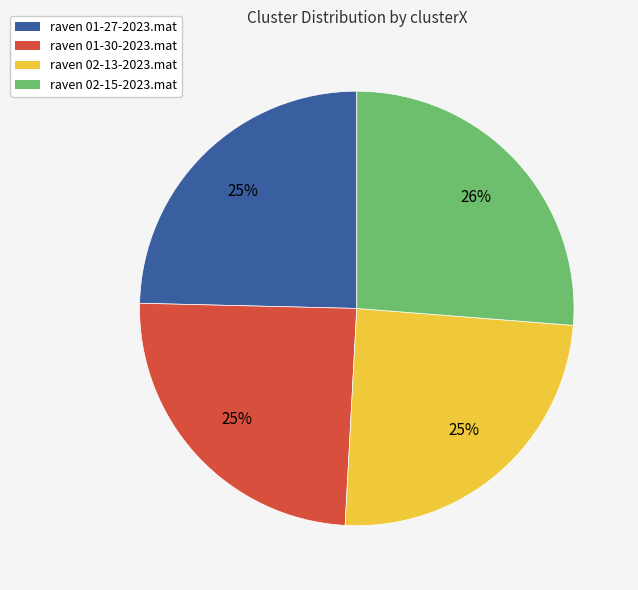

To the nearest percent, what percentage of the pie is raven 02-13-2023.mat?

25%